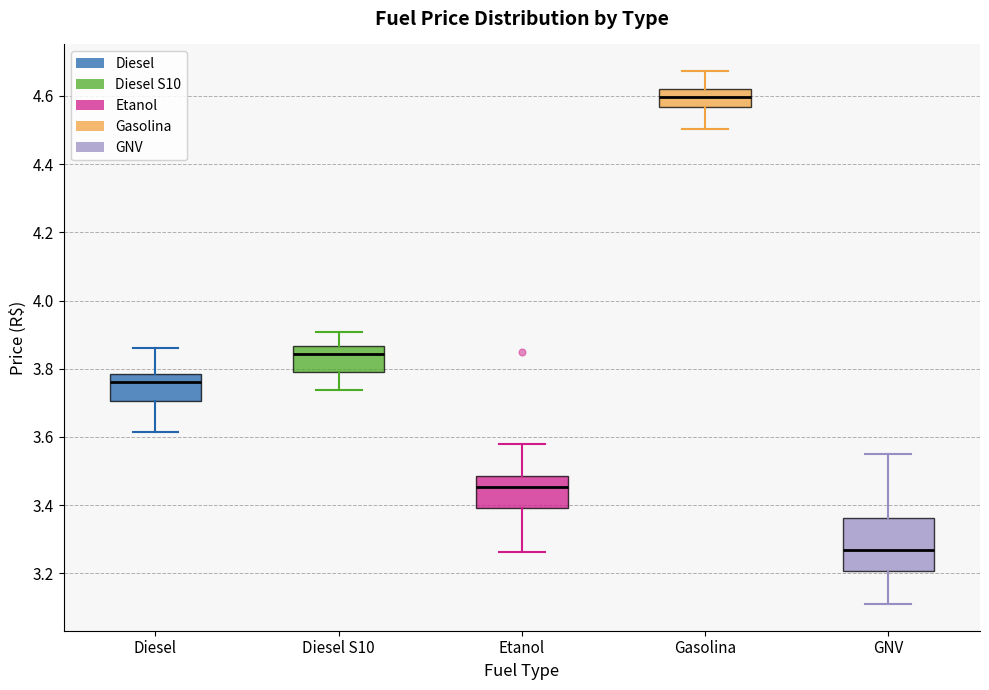

Reading left to right, transcribe this box plot: for each box, give where its median line is, the range the box spans, and where its two whiskers end, as read against the y-axis. The values are not printed on the chart, so give them approximately, as read against the axis.

Diesel: median 3.76, box 3.70 to 3.78, whiskers 3.62 to 3.86
Diesel S10: median 3.84, box 3.80 to 3.86, whiskers 3.74 to 3.90
Etanol: median 3.46, box 3.40 to 3.48, whiskers 3.26 to 3.58
Gasolina: median 4.60, box 4.56 to 4.62, whiskers 4.50 to 4.68
GNV: median 3.28, box 3.20 to 3.36, whiskers 3.12 to 3.56